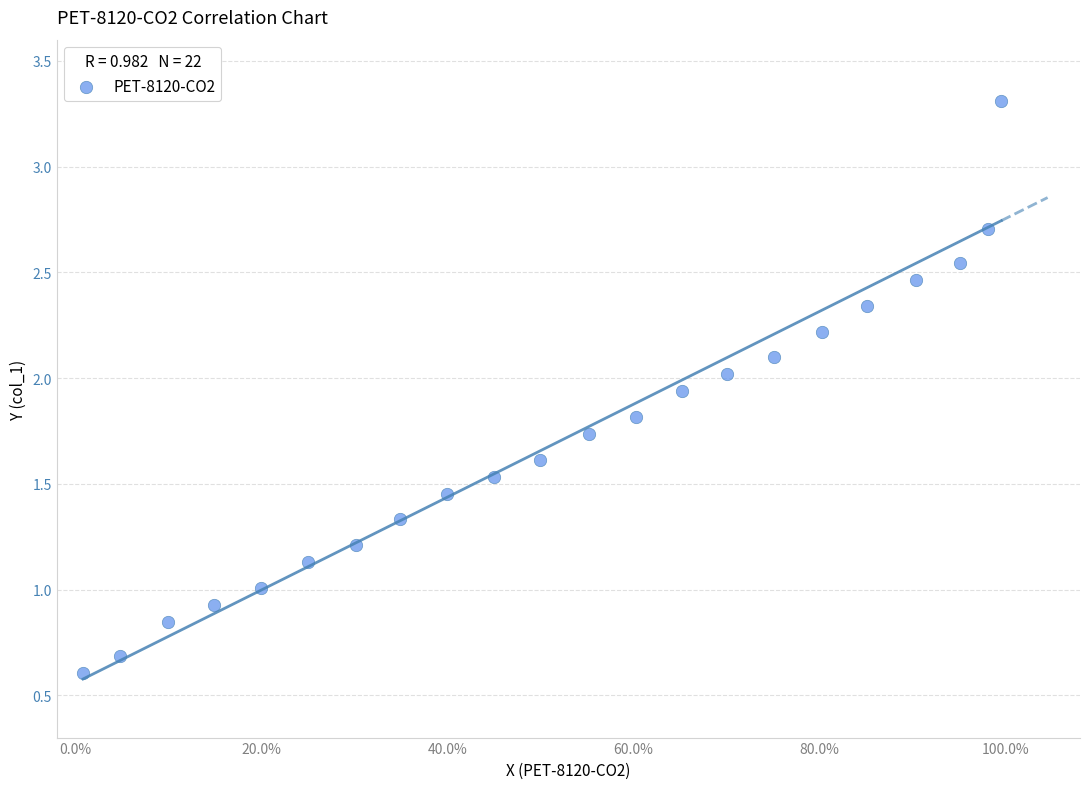

What is the range of Y values (max minus min)?

2.7